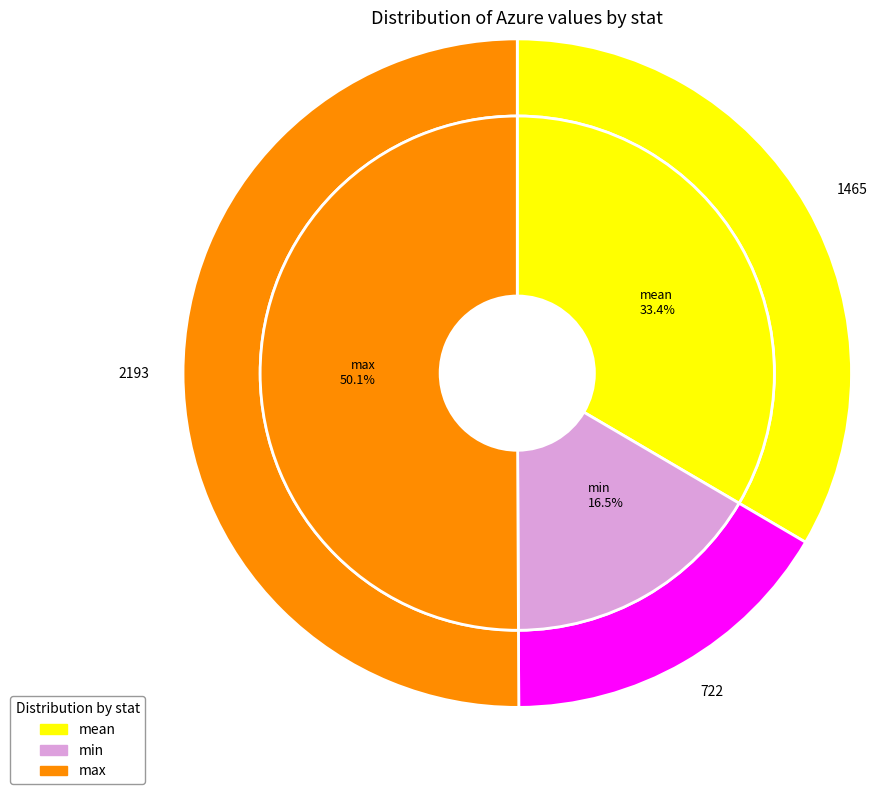

What is the change in value from min to max?

+1471.0